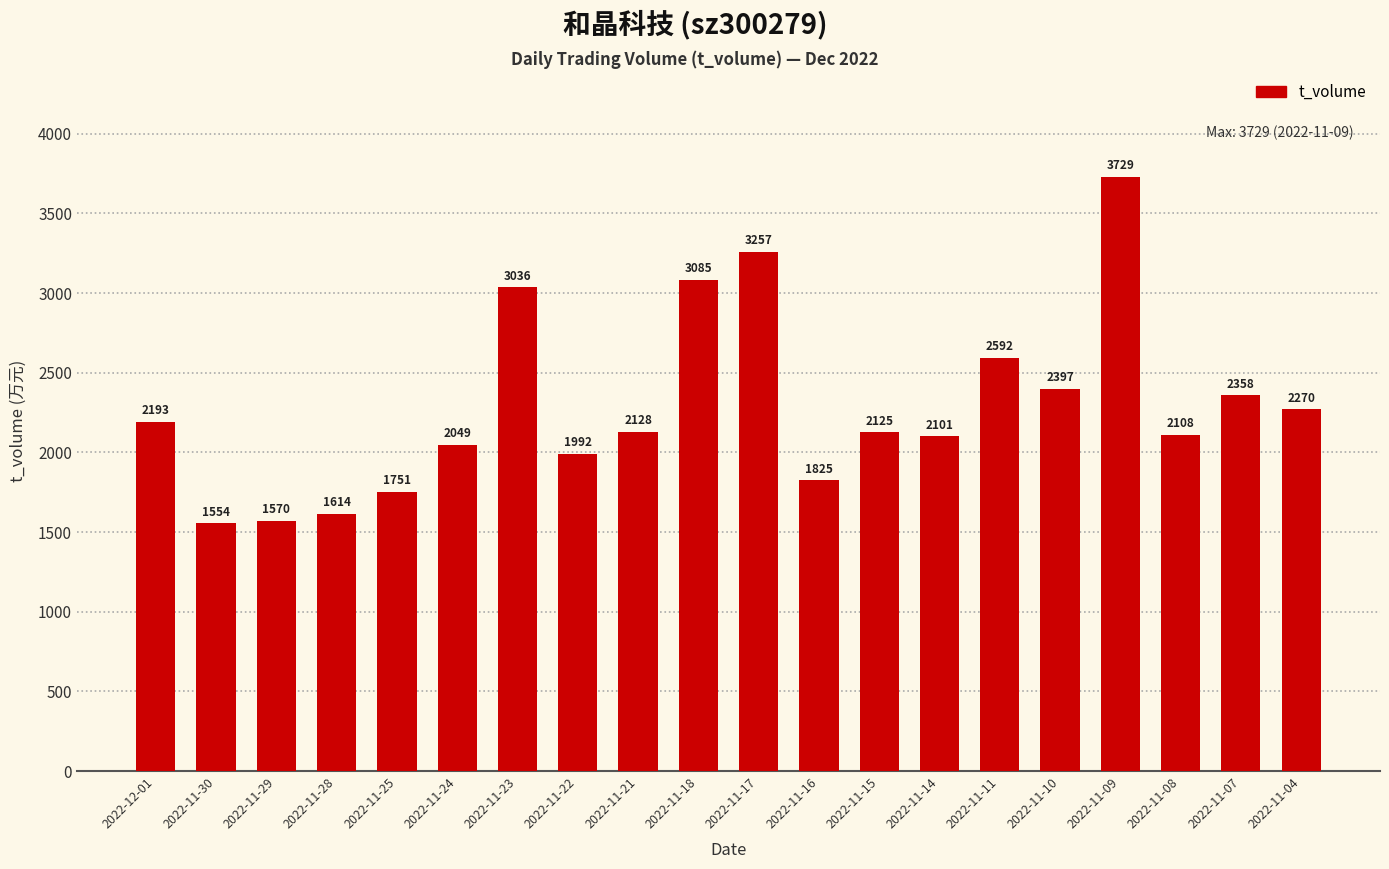

Reading left to right, transcribe all the data shown in this chart.

2193	1554	1570	1614	1751	2049	3036	1992	2128	3085	3257	1825	2125	2101	2592	2397	3729	2108	2358	2270